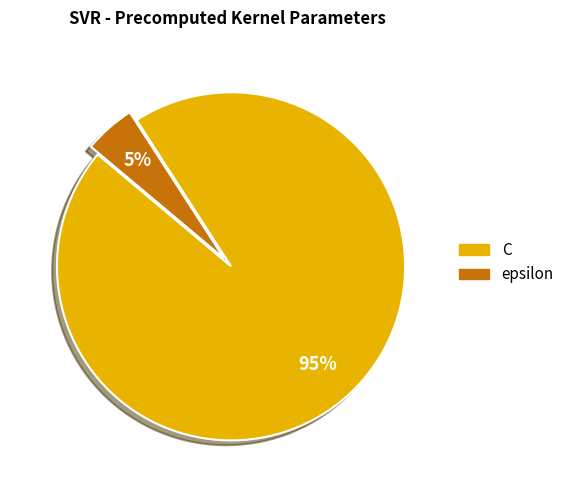

True or false: epsilon accounts for 5% of the total.

True